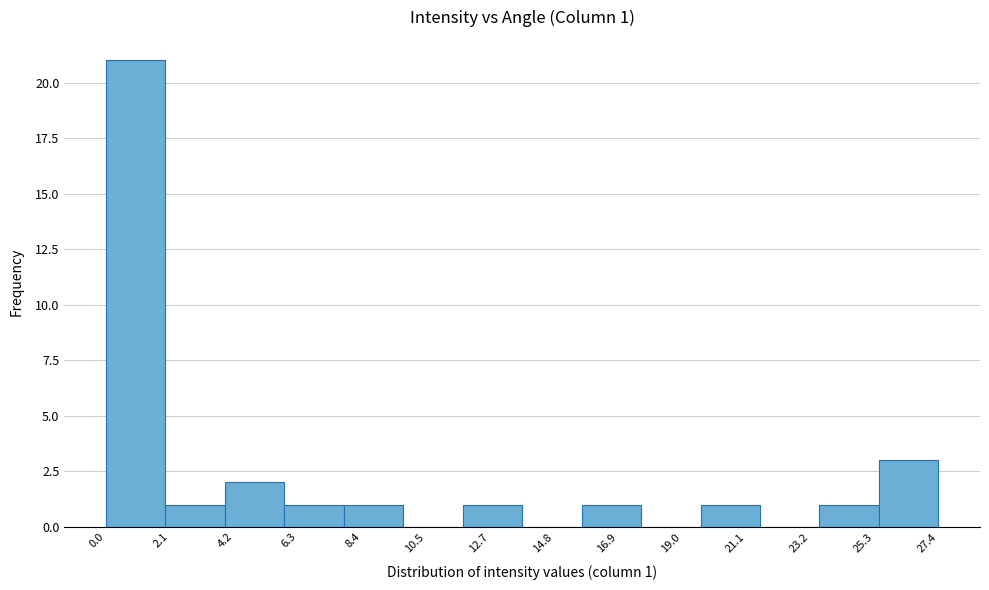

Read against the x-axis, roughly where is the centre of the tallest bar?

1.0